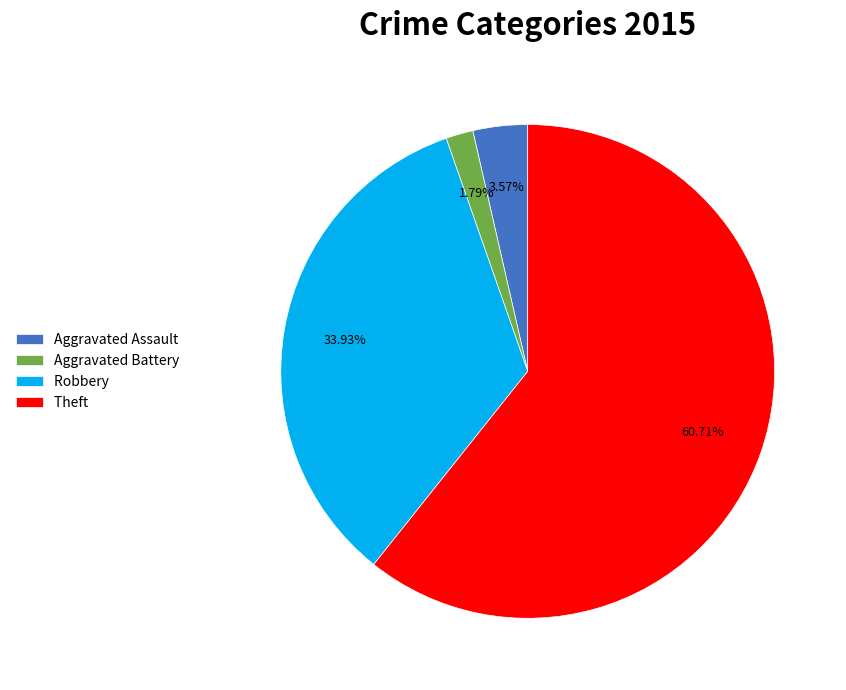

To the nearest percent, what portion does Theft represent?

61%